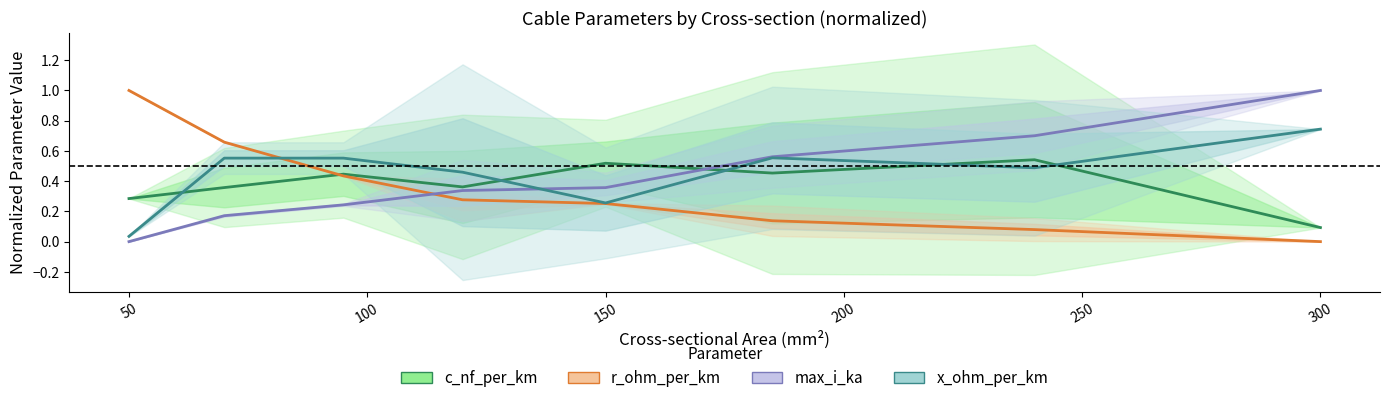

Between 250 and 0, which is larger?

250